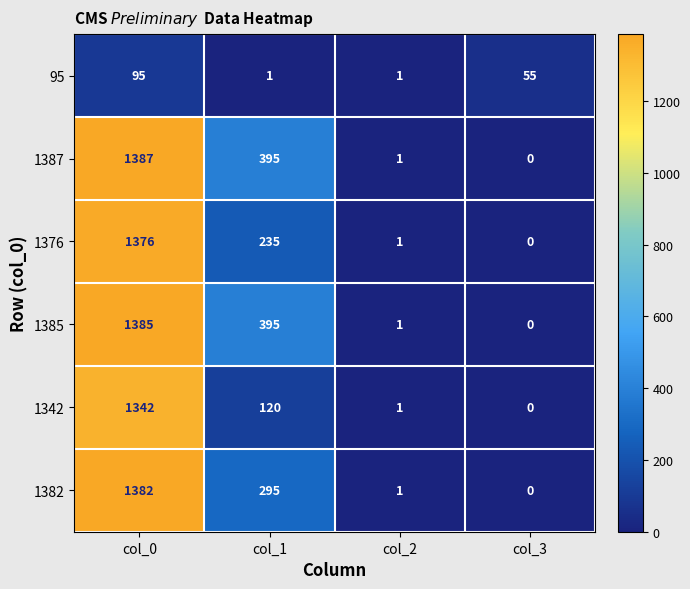

At how many categories does at least one series exceed 462?

1